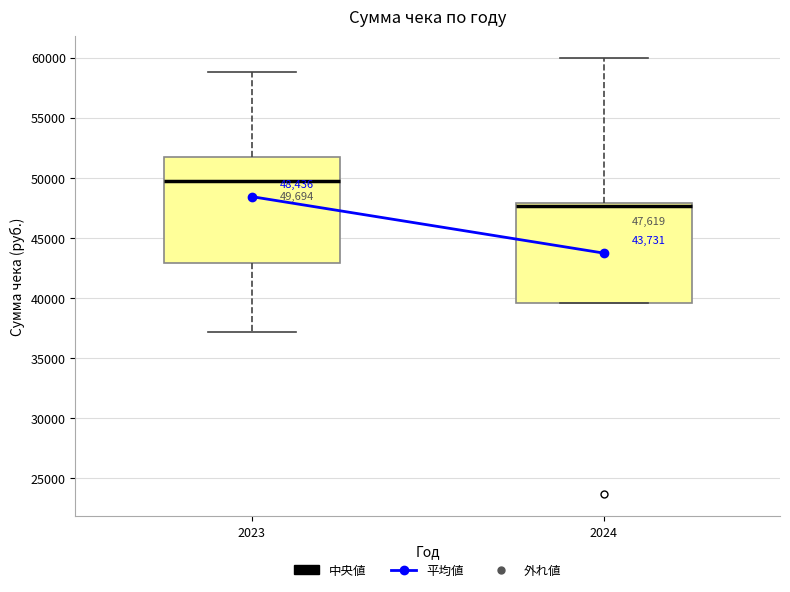

Which box's median line is the highest?

2023